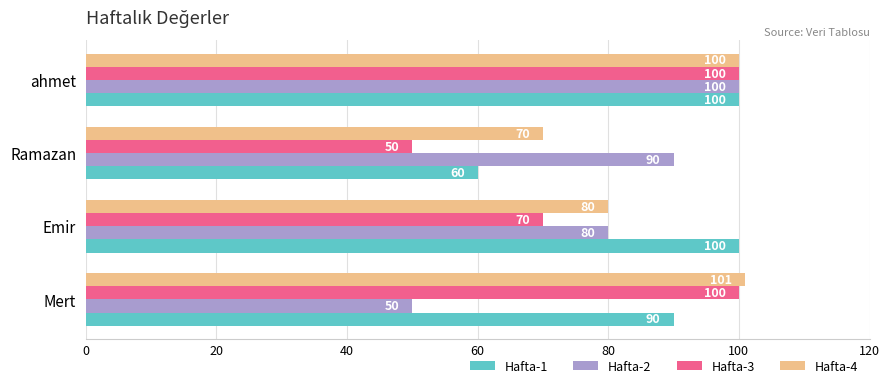

The value of Hafta-4 at Mert is 101. True or false?

True